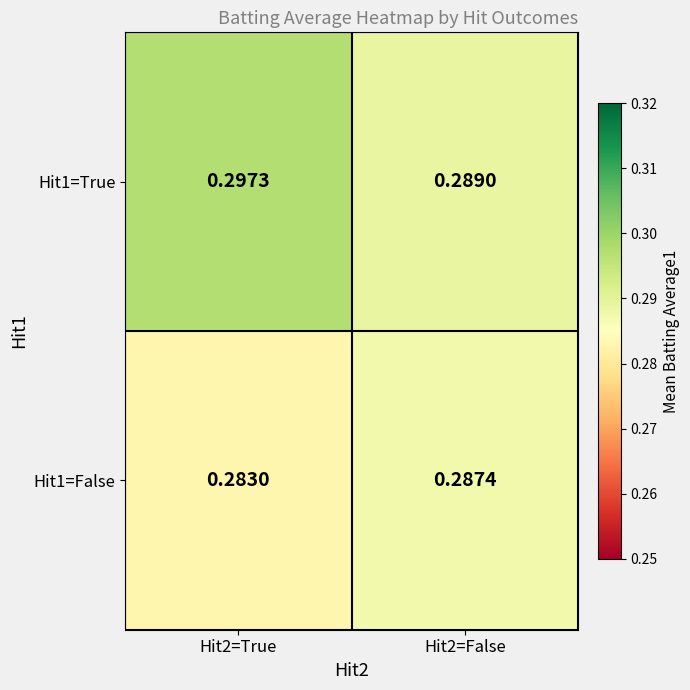

Is the value of Hit1=False at Hit2=True greater than the value of Hit1=True at Hit2=False?

No